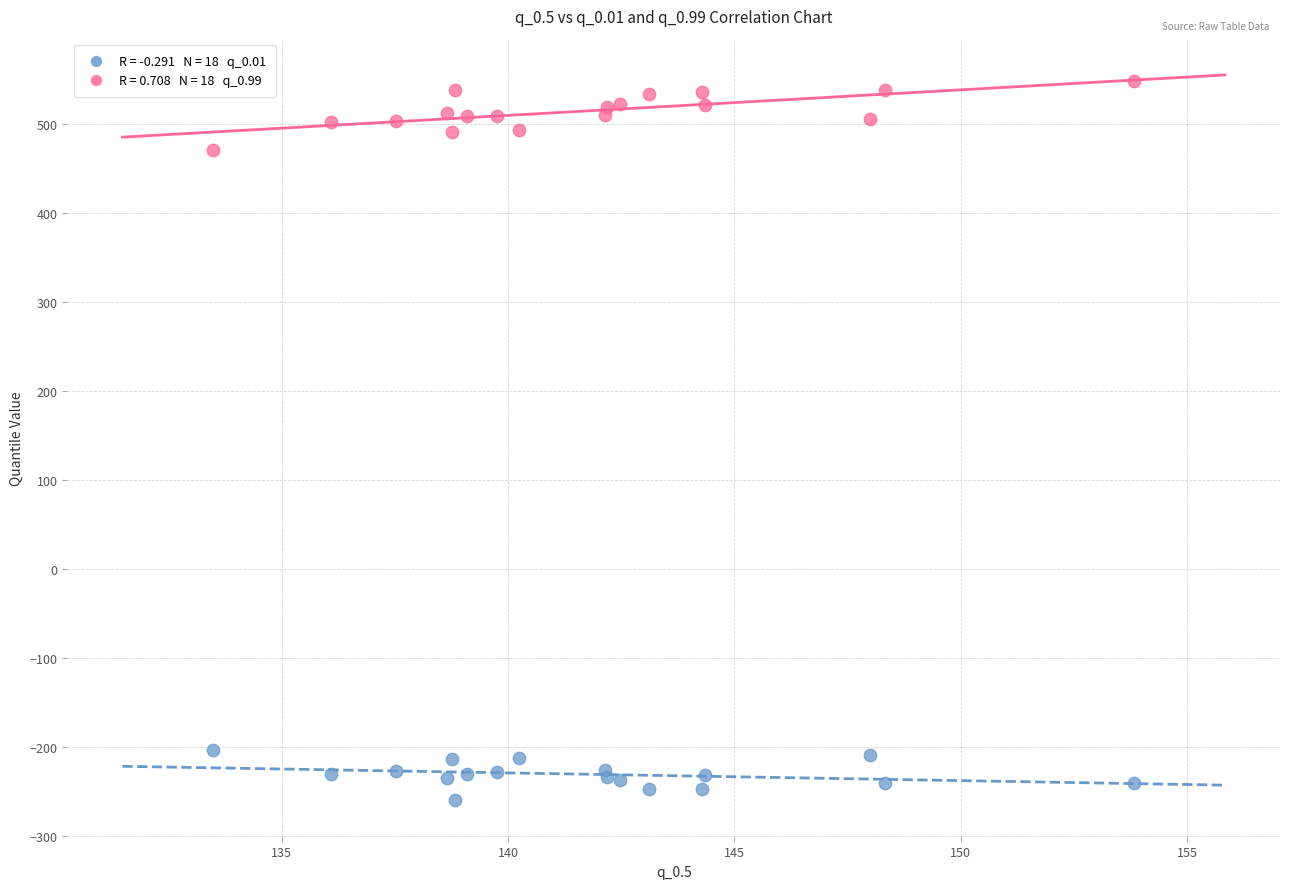

Across all series, what Y value is closest to 143?

470.4